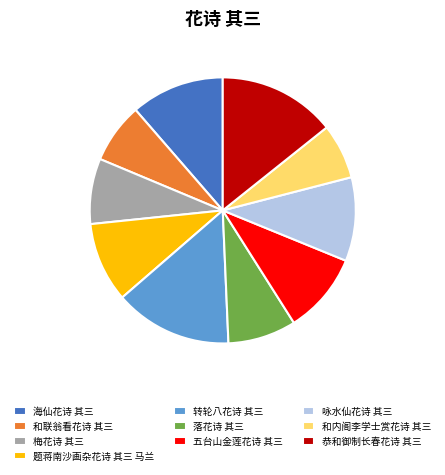

Is 梅花诗 其三 the majority of the pie?

No